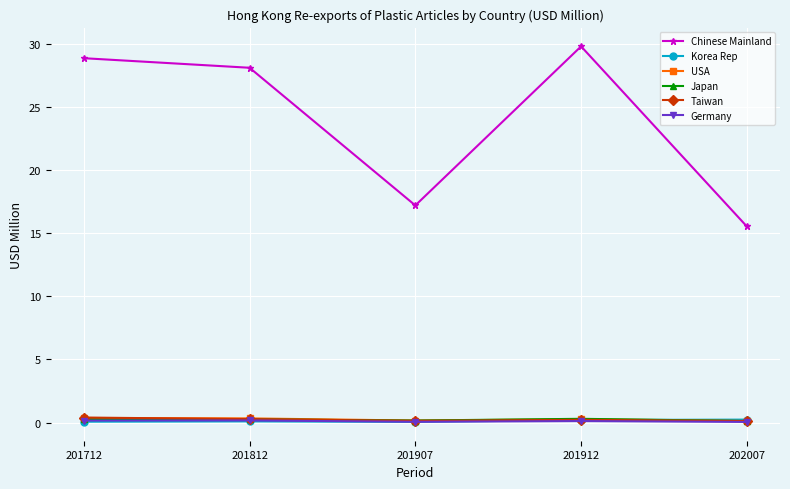

Which series has the largest range (max minus min)?

Chinese Mainland